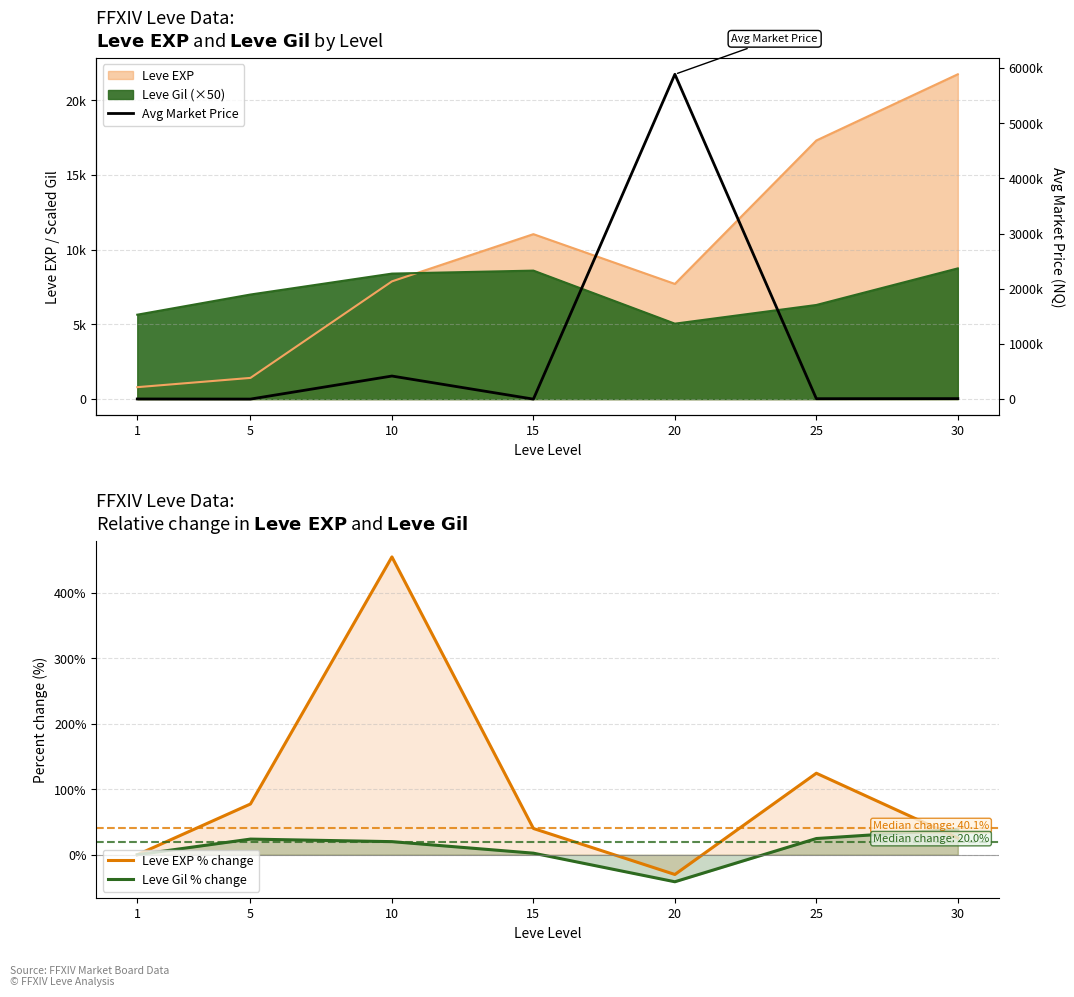

At which label does Leve Gil % change reach its minimum?

20